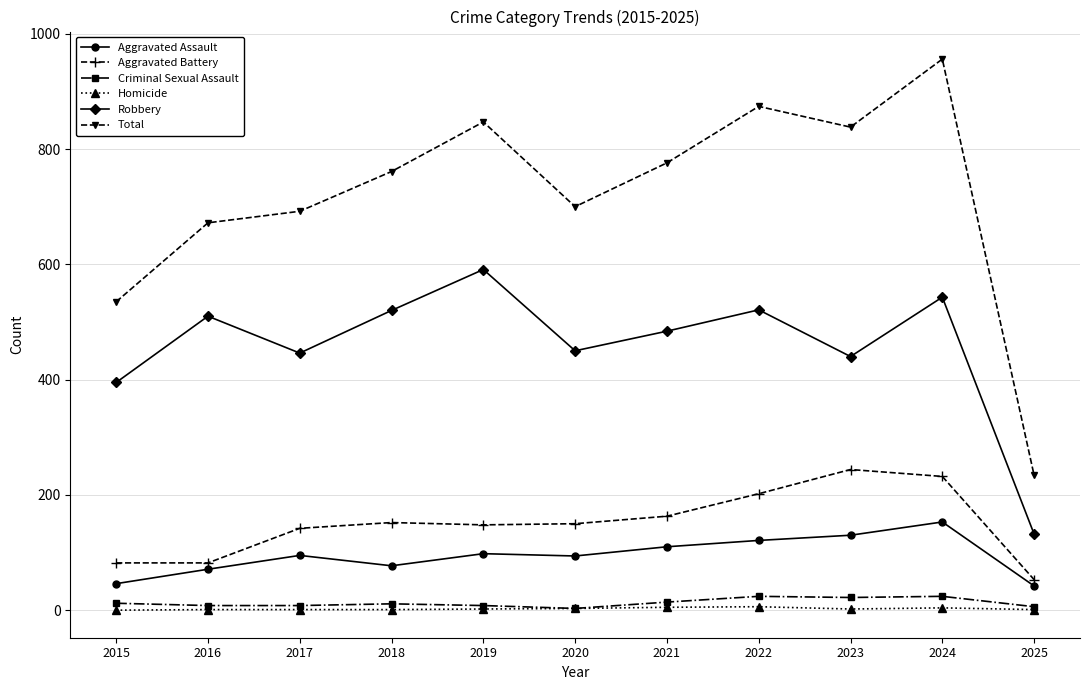

What is the value of the Total point at the 5th from the left?

847